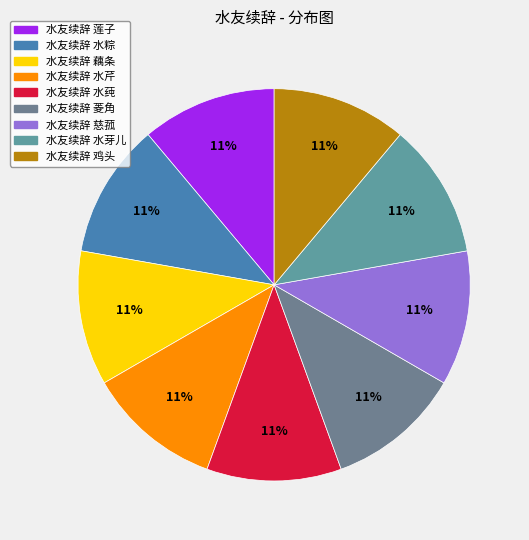

Is 水友续辞 水芹 the majority of the pie?

No